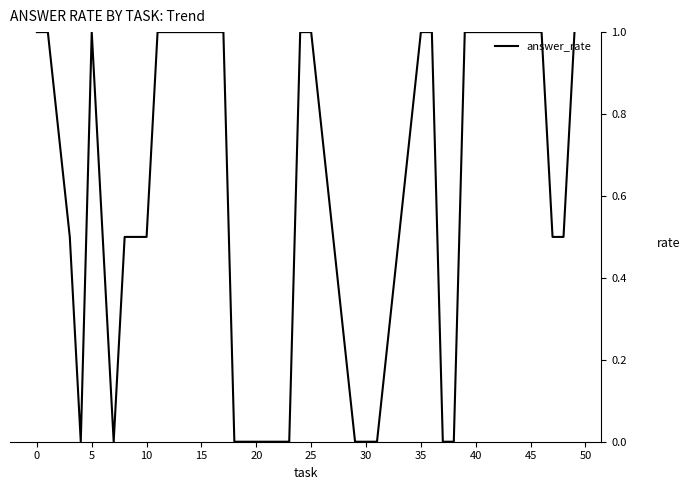

What is the greatest value displayed?

1.0